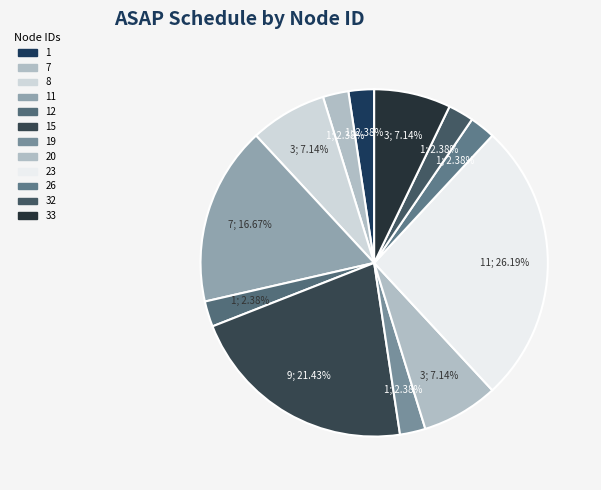

Combined, do 23 and 19 account for over 50%?

No